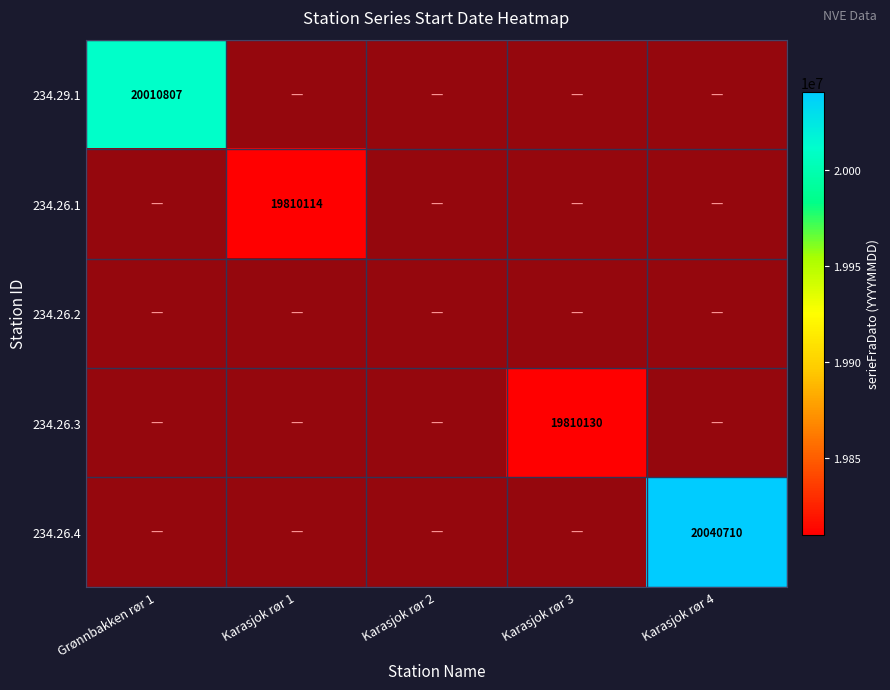

How many categories are shown in the chart?

5